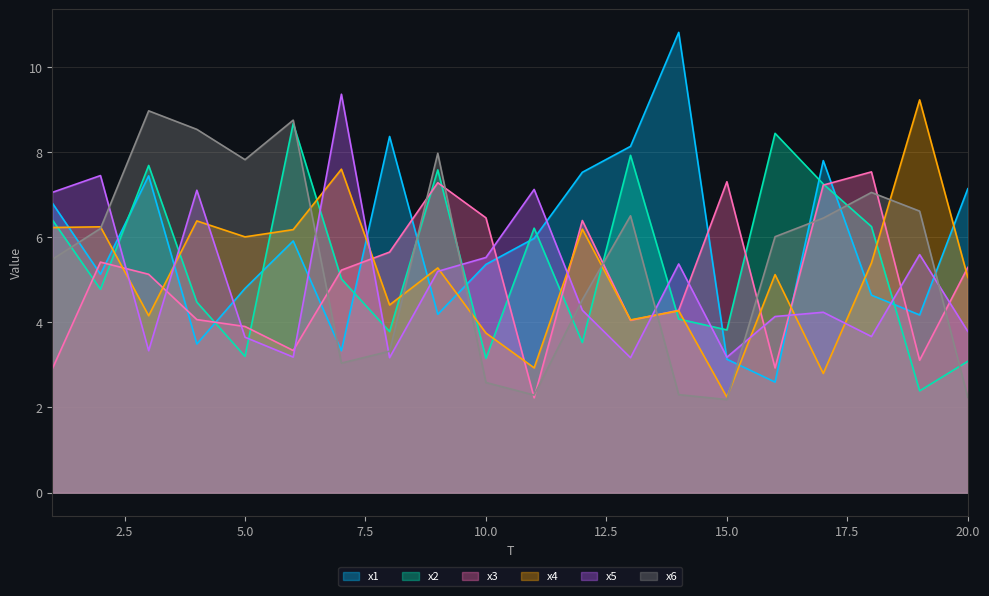

What is the sum of the x1 values at 15.0 and 10.0?

8.5